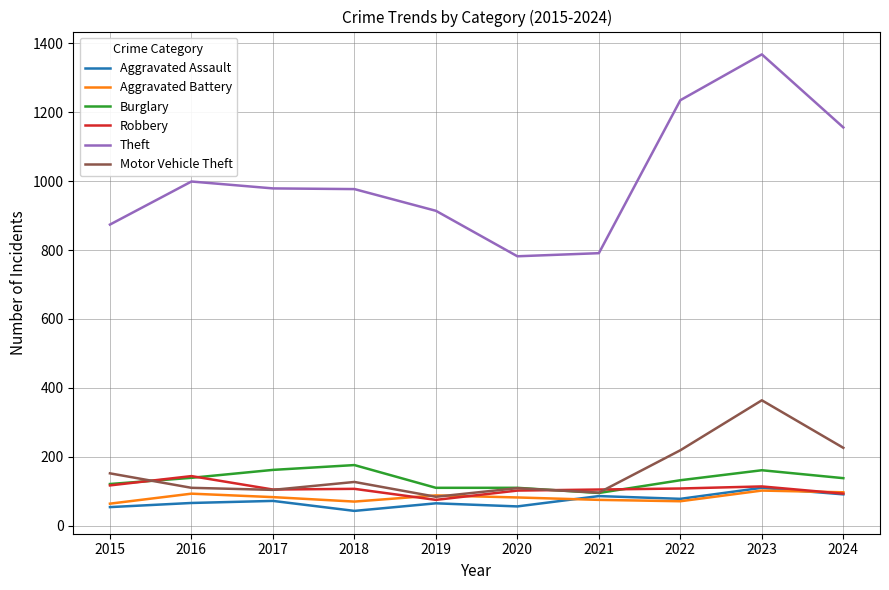

At which category is the sum across all series the highest?

2023